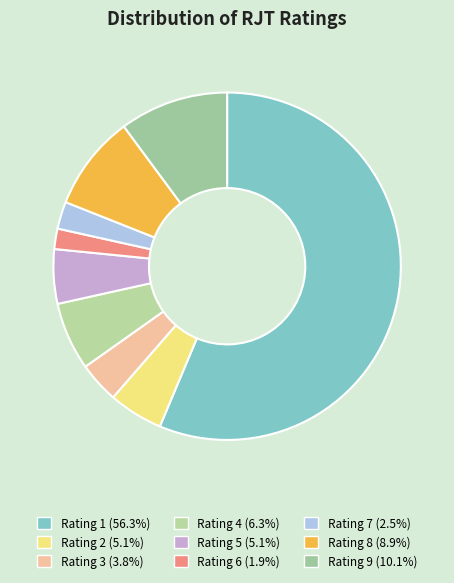

Count the number of slices in the pie.

9